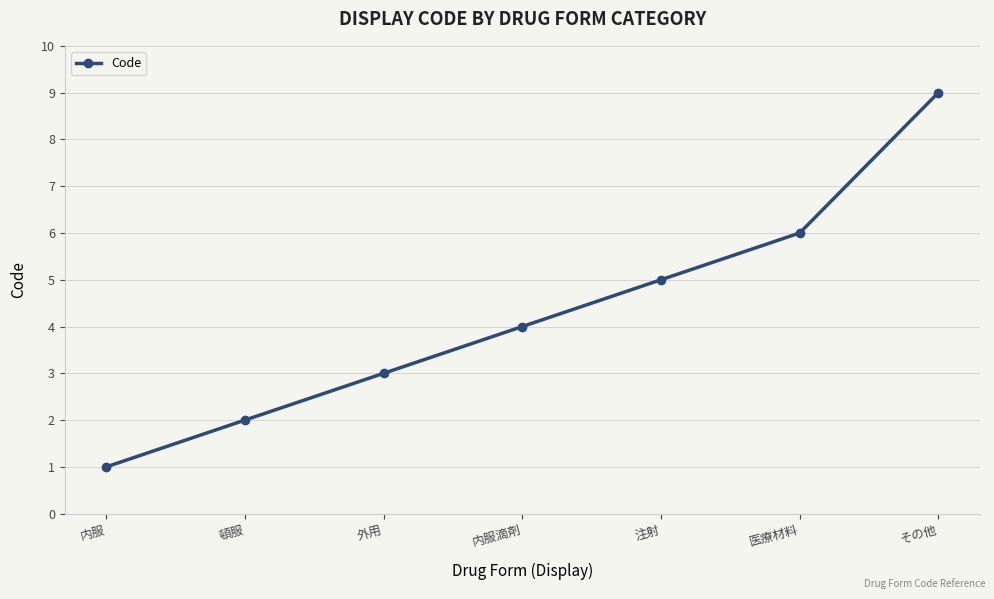

True or false: the data shows 4 at 内服滴剤.

True